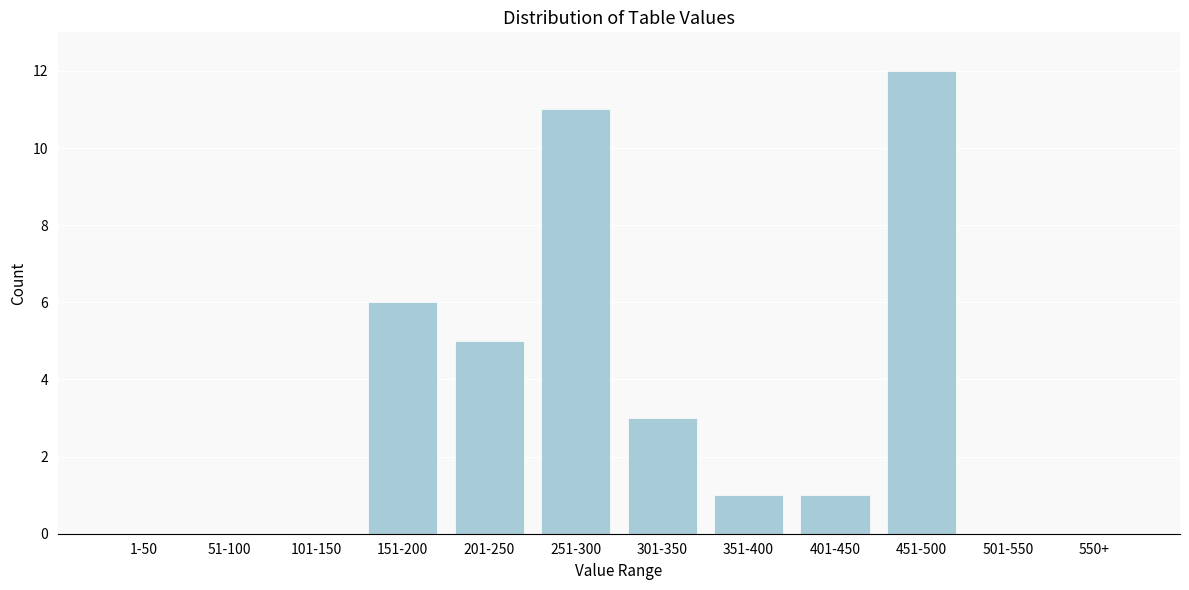

Reading left to right, extract all data points from this chart.

1-50=0	51-100=0	101-150=0	151-200=6	201-250=5	251-300=11	301-350=3	351-400=1	401-450=1	451-500=12	501-550=0	550+=0